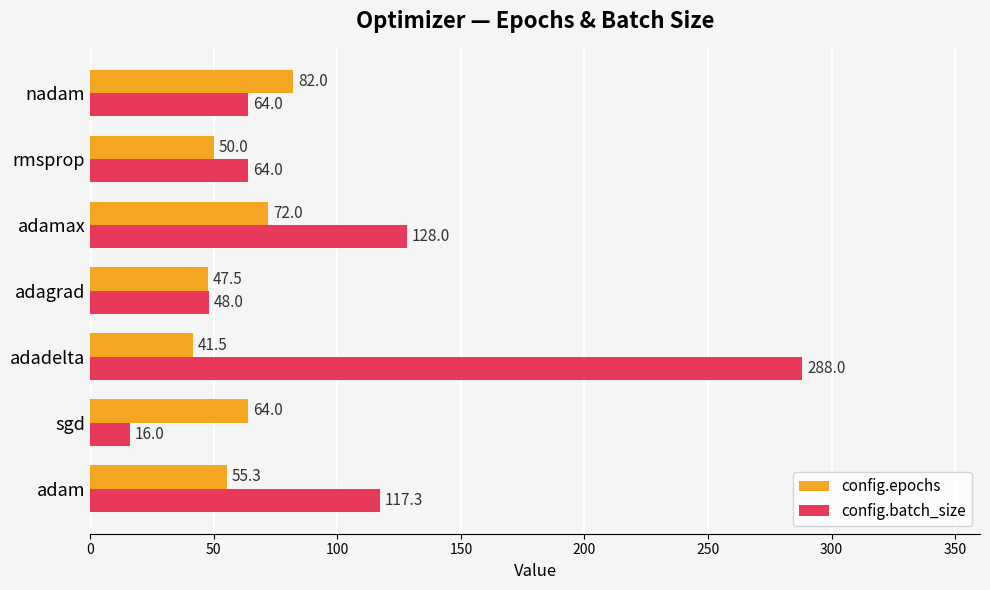

Which series has the largest total across all categories?

config.batch_size